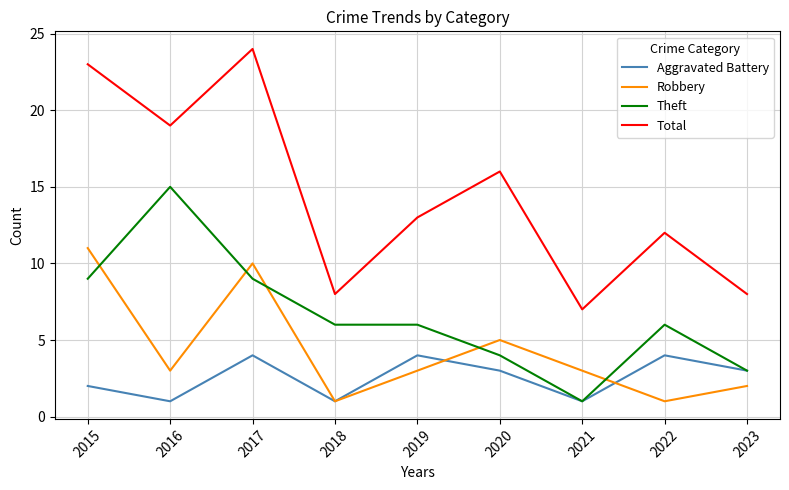

How many lines are shown in the chart?

4